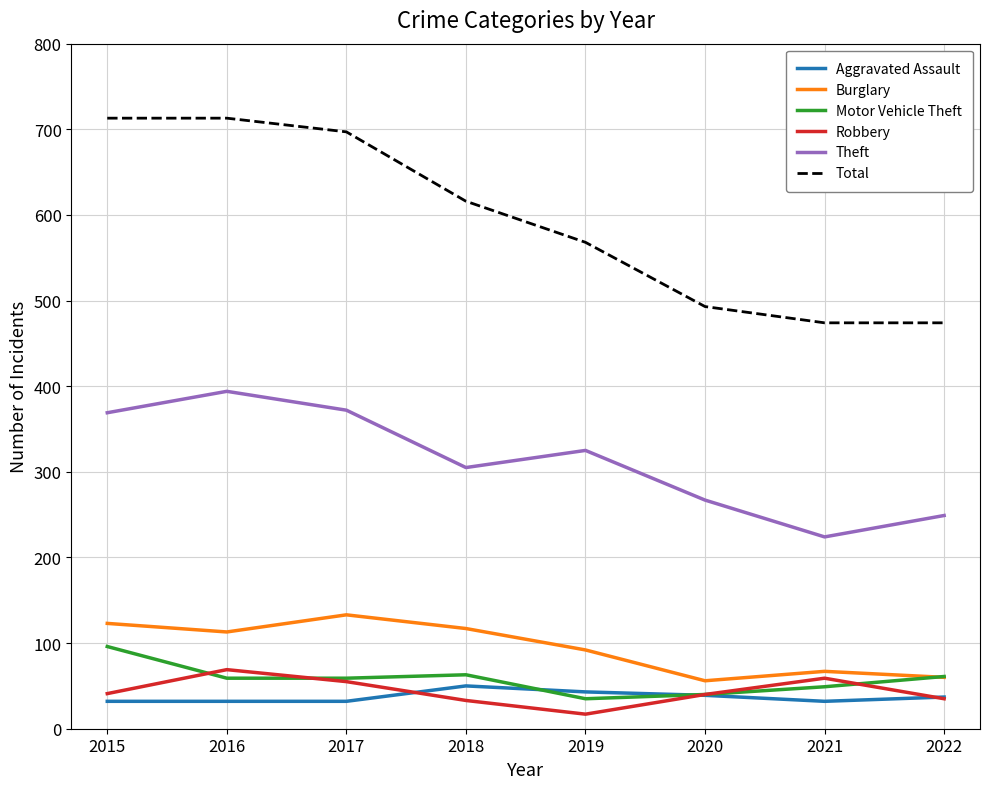

True or false: Theft and Aggravated Assault cross at least once.

False